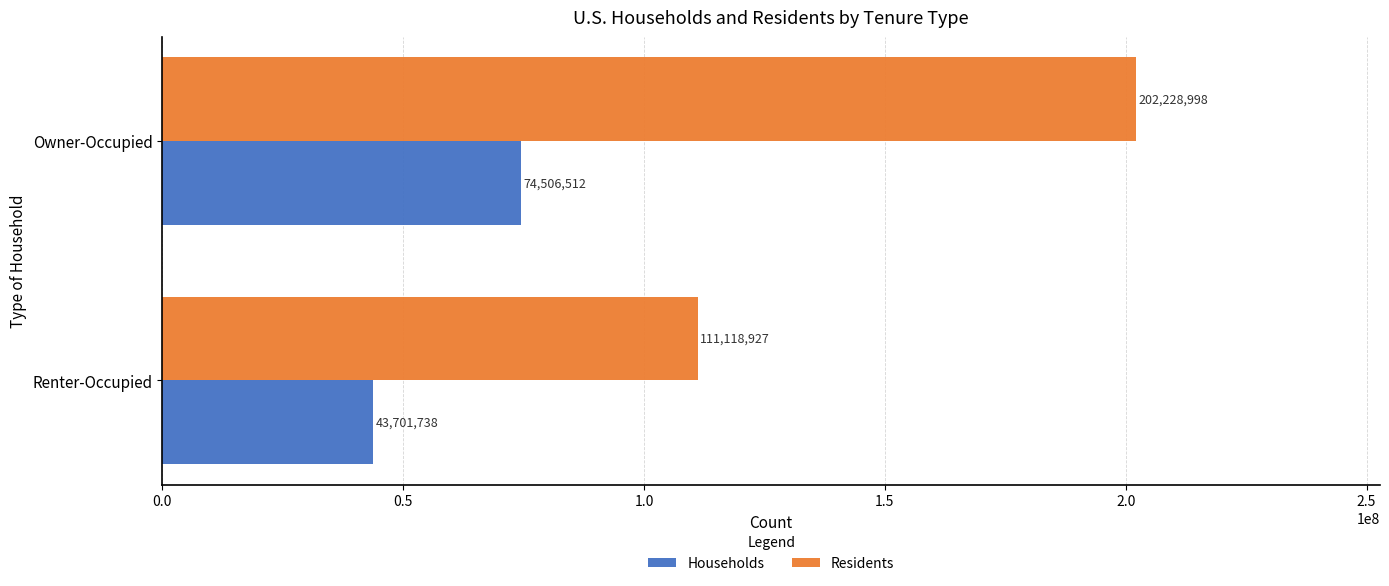

Rank the series by their maximum value, from highest to lowest.

Residents, Households